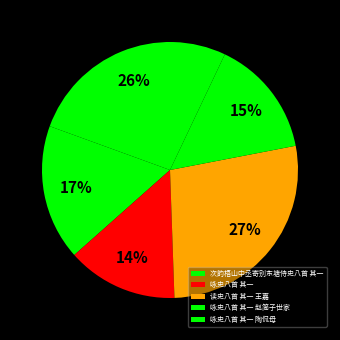

Which category has the smallest portion of the pie?

咏史八首 其一